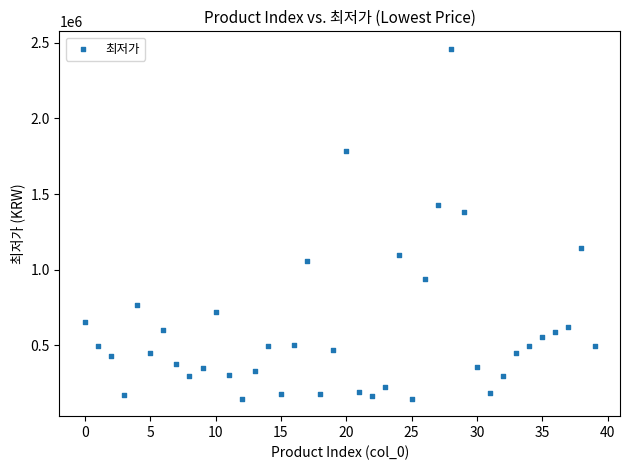

What is the range of Y values (max minus min)?

2312000